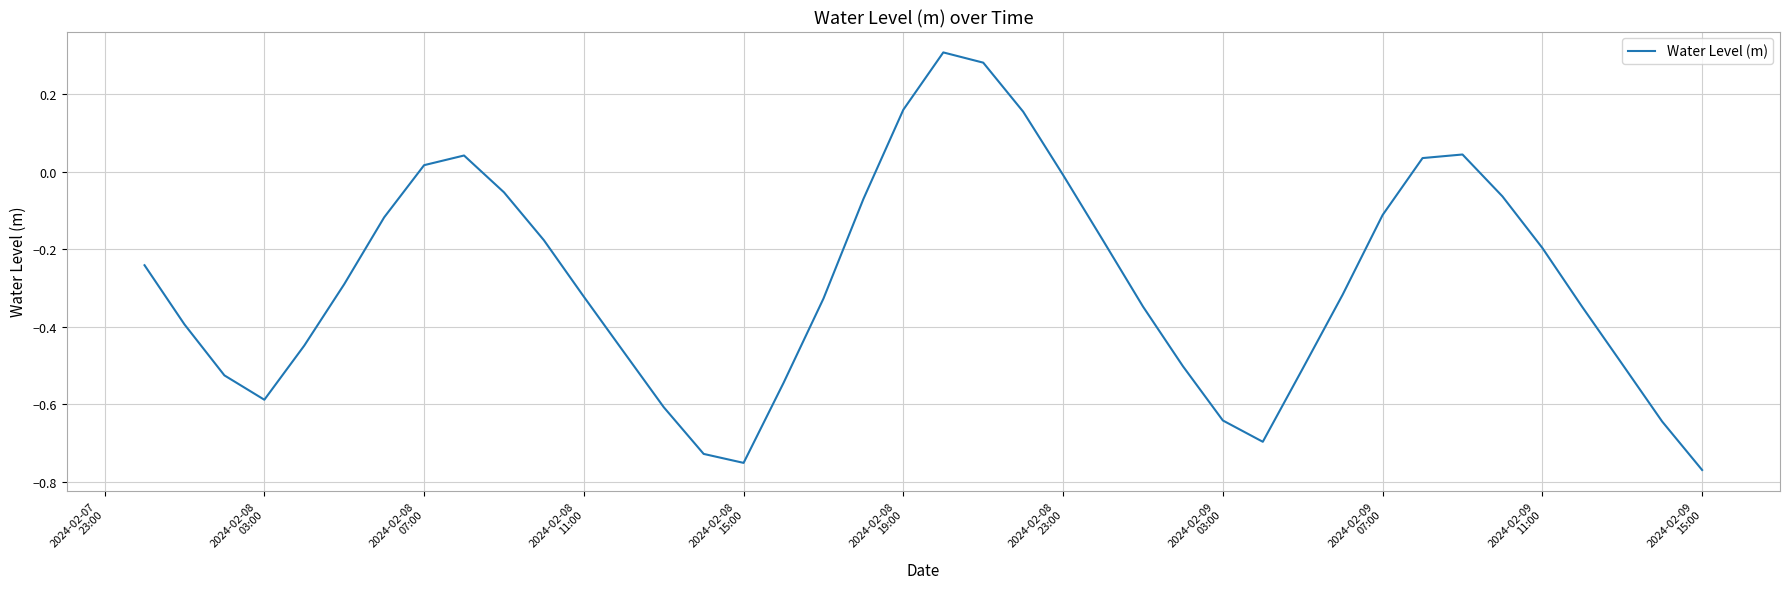

What is the average value?

-0.3